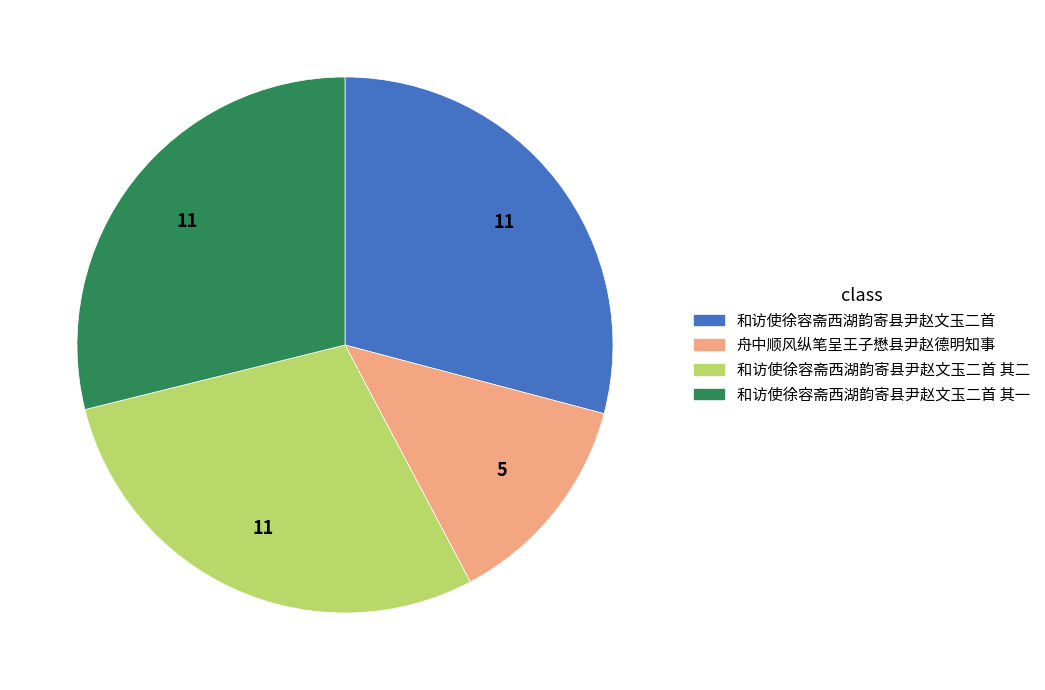

Does any single category account for the majority?

No